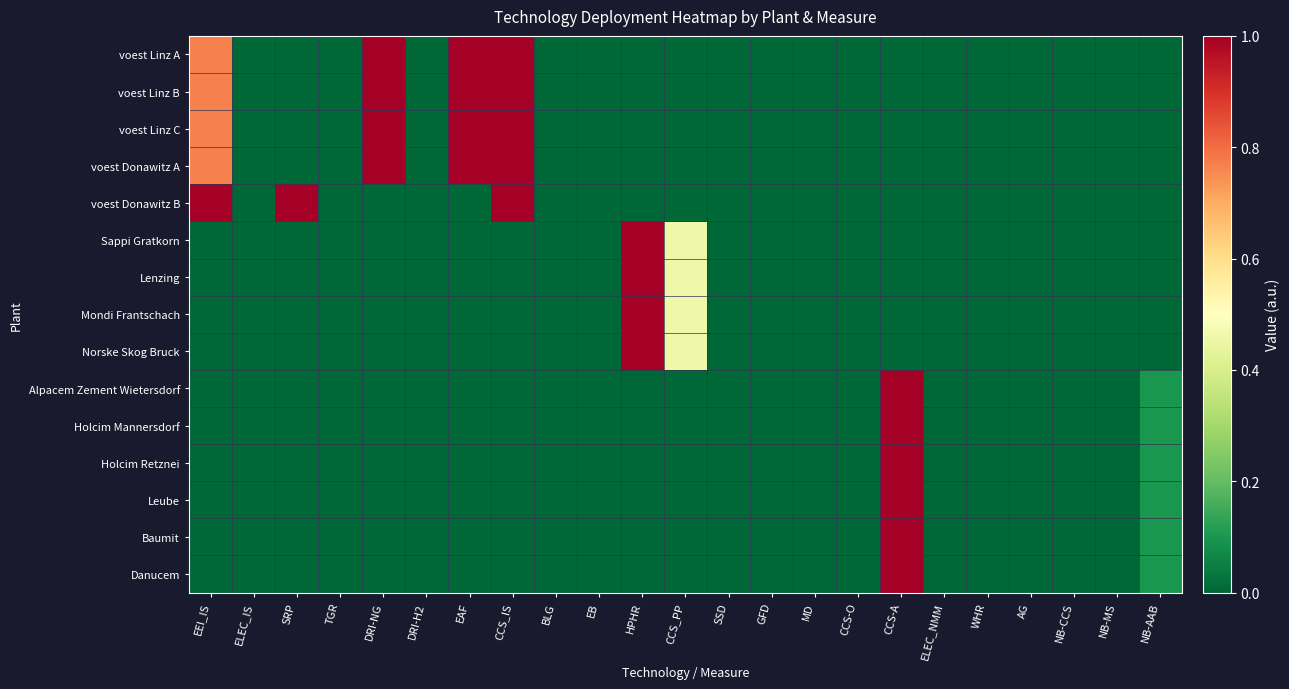

At TGR, list the series in order from largest to smallest.

voest Linz A, voest Linz B, voest Linz C, voest Donawitz A, voest Donawitz B, Sappi Gratkorn, Lenzing, Mondi Frantschach, Norske Skog Bruck, Alpacem Zement Wietersdorf, Holcim Mannersdorf, Holcim Retznei, Leube, Baumit, Danucem